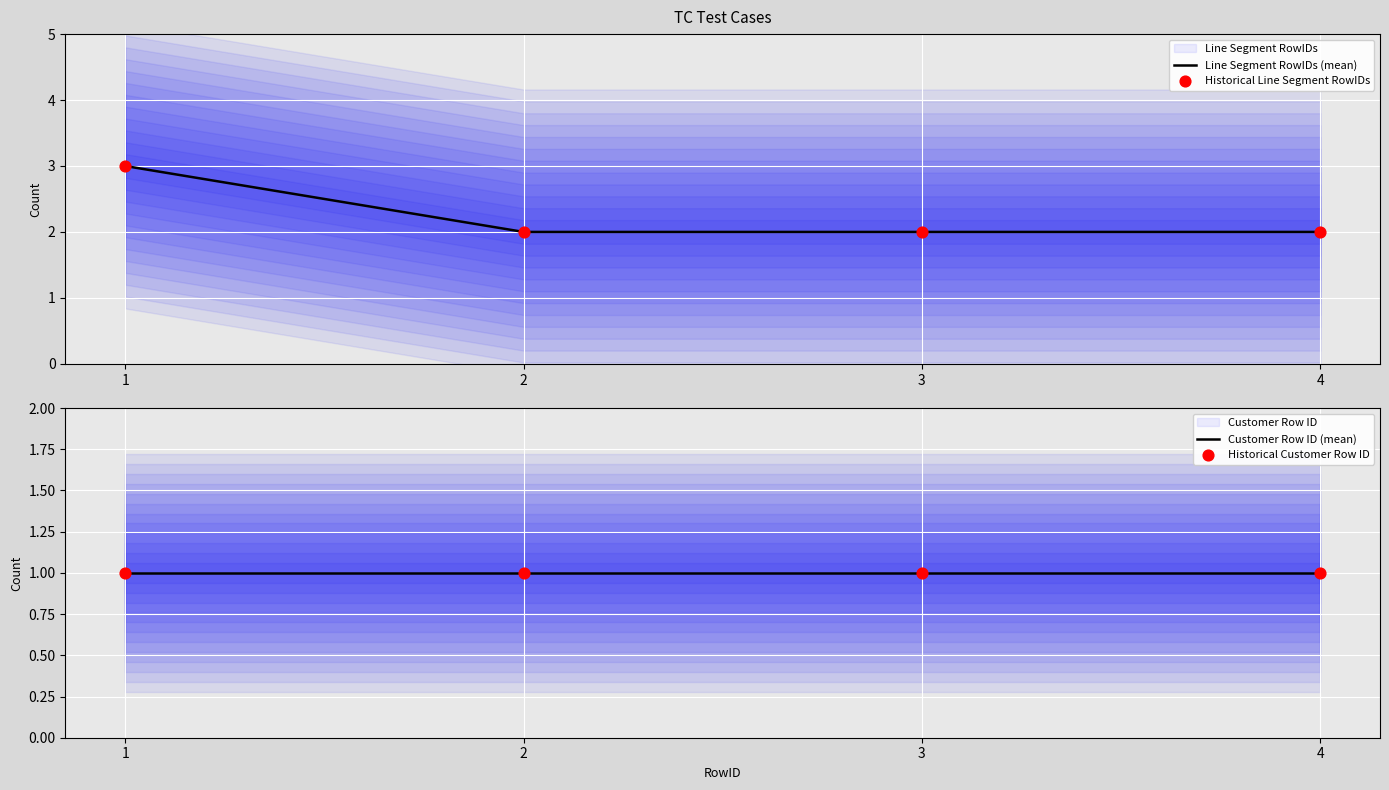

The value of Line Segment RowIDs (mean) at 2 is 2. True or false?

True